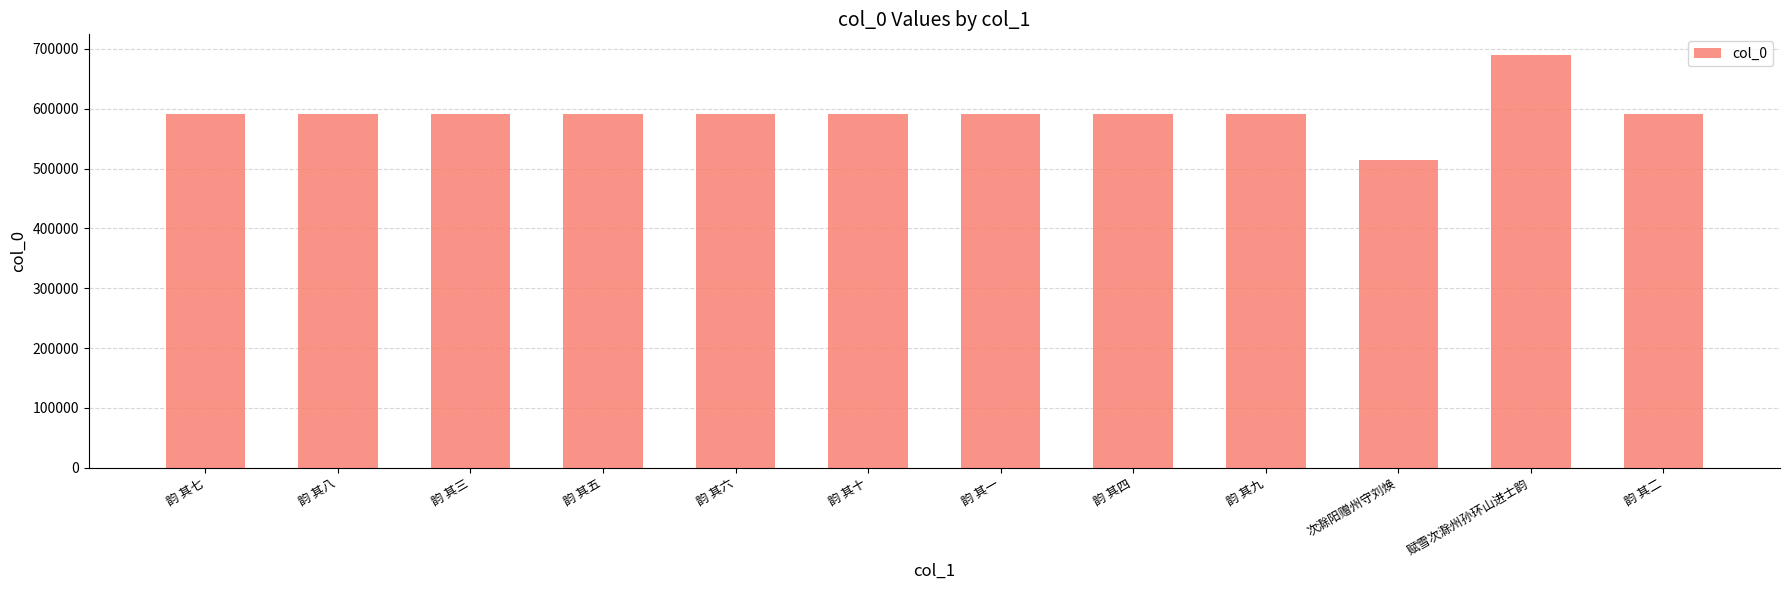

Is it true that the value at 韵 其四 is 231731?

False